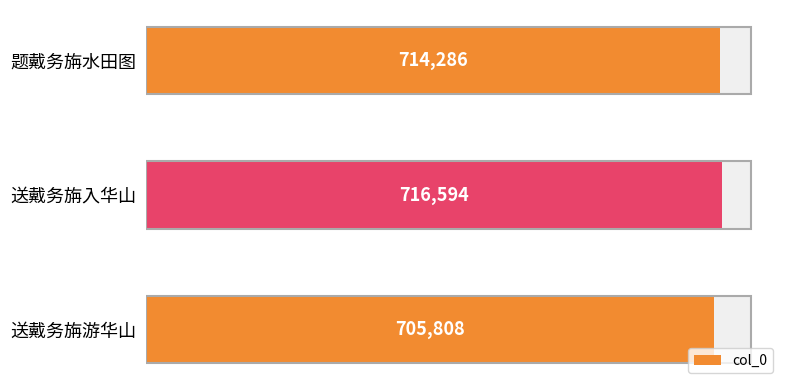

What is the value of the 1st bar from the left?

714286